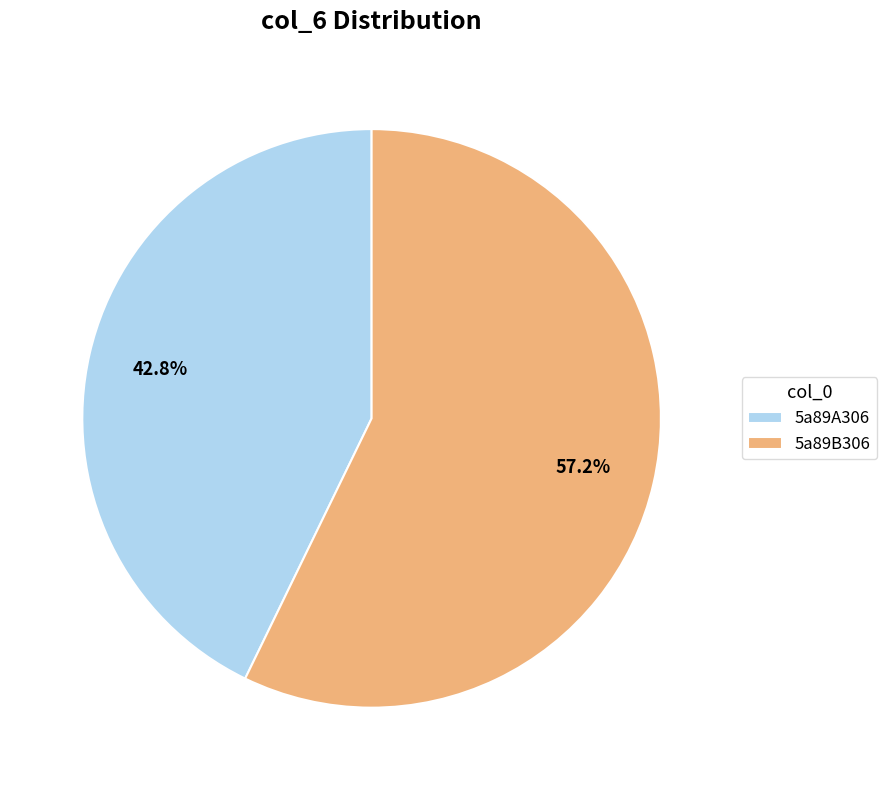

The 5a89B306 slice represents 57% of the pie. True or false?

True